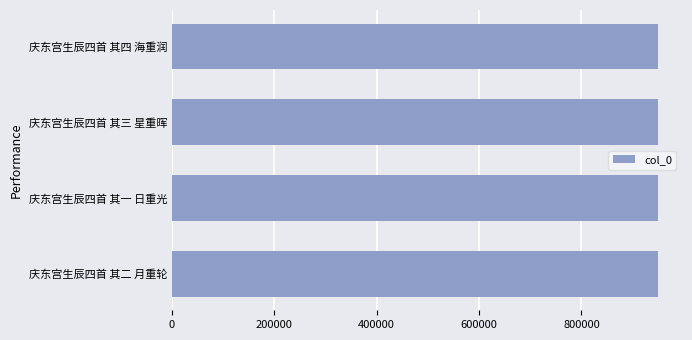

Approximately how many times larger is the value at 庆东宫生辰四首 其四 海重润 compared to 庆东宫生辰四首 其二 月重轮?

1.0